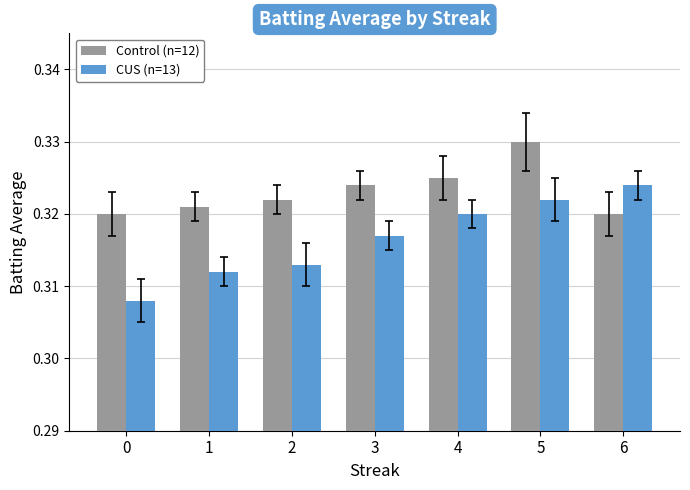

True or false: Control (n=12) has a value of 0.6 at 5.

False